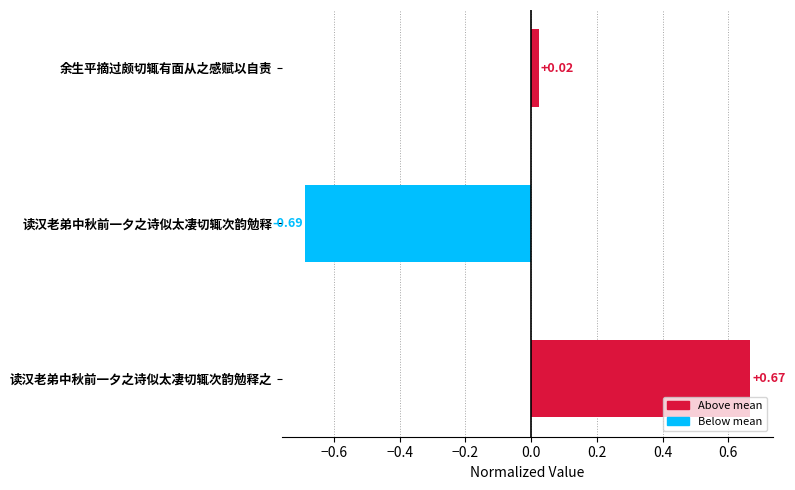

How many bars are there in total?

3